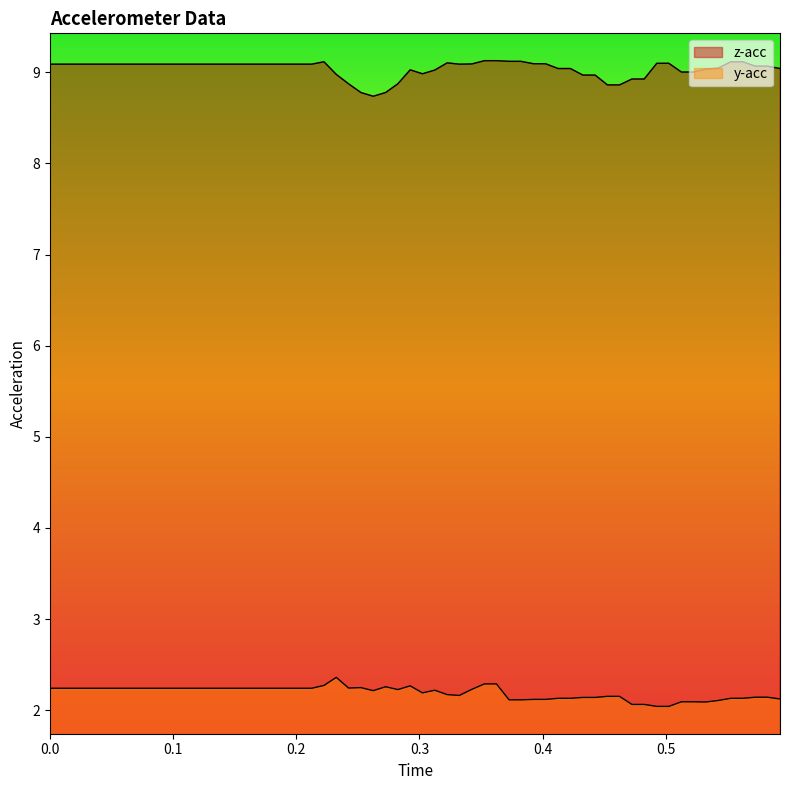

List the series in order of their peak value, highest first.

z-acc, y-acc